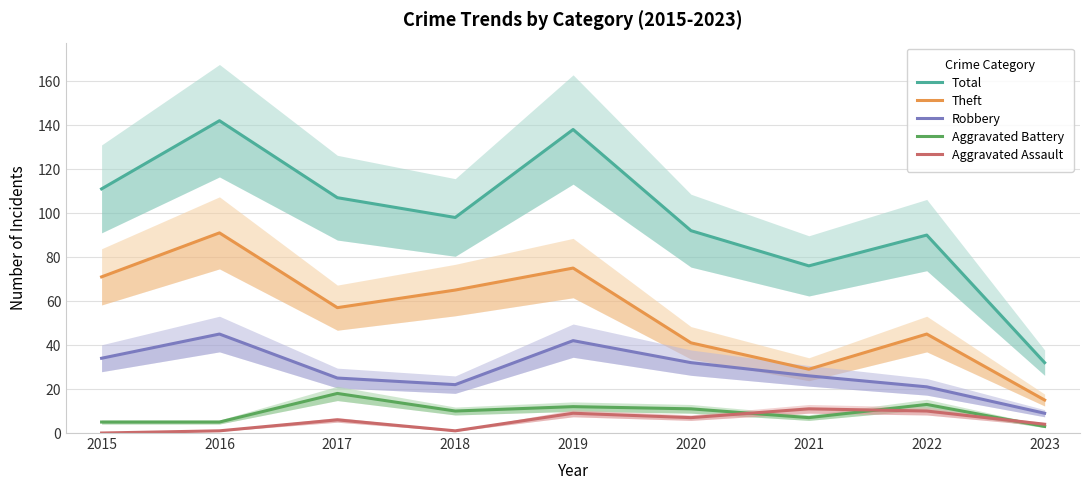

What is the average value of the Total series?

98